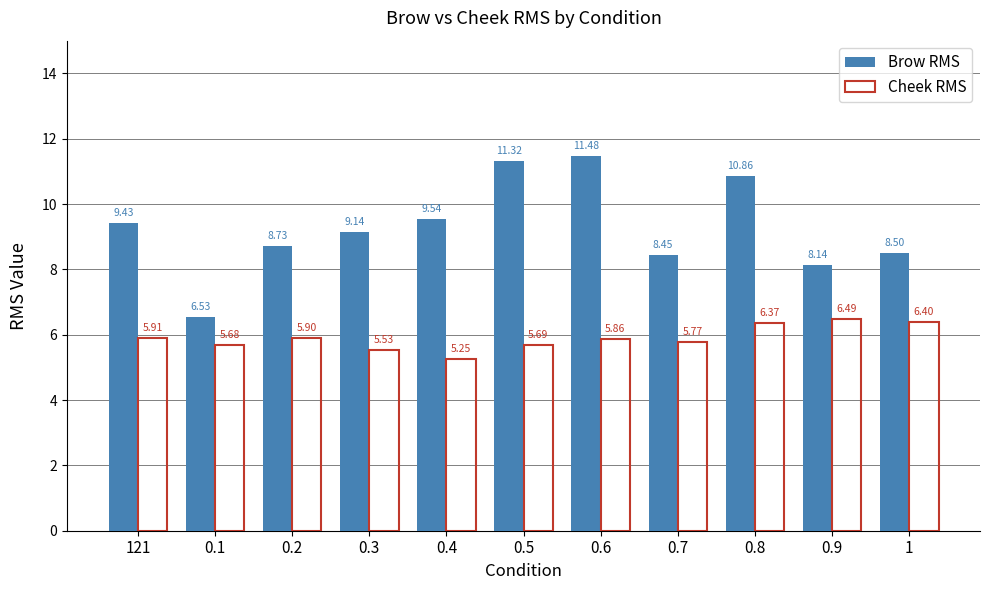

Which series has the largest total across all categories?

Brow RMS